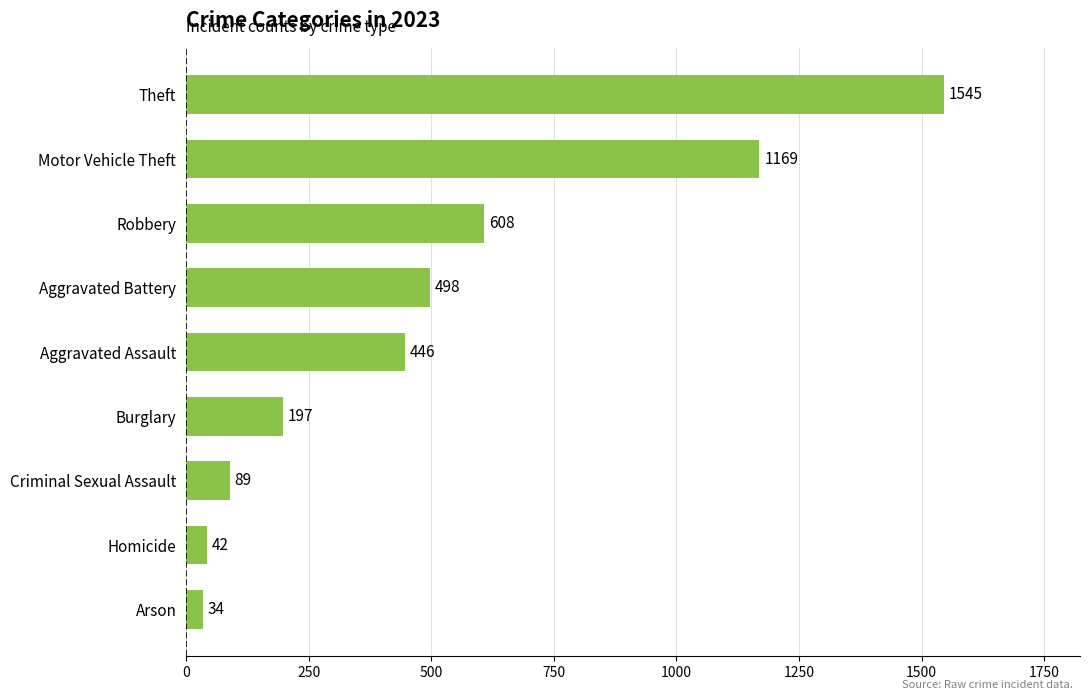

List the labels in order of value, smallest first.

Arson, Homicide, Criminal Sexual Assault, Burglary, Aggravated Assault, Aggravated Battery, Robbery, Motor Vehicle Theft, Theft